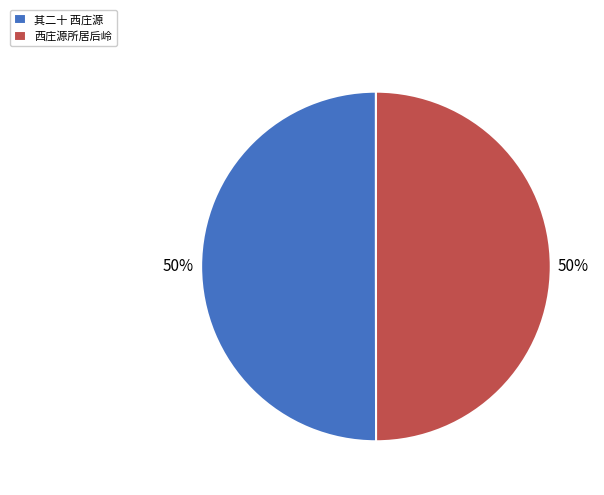

Approximately how many times larger is the value at 其二十 西庄源 compared to 西庄源所居后岭?

1.0